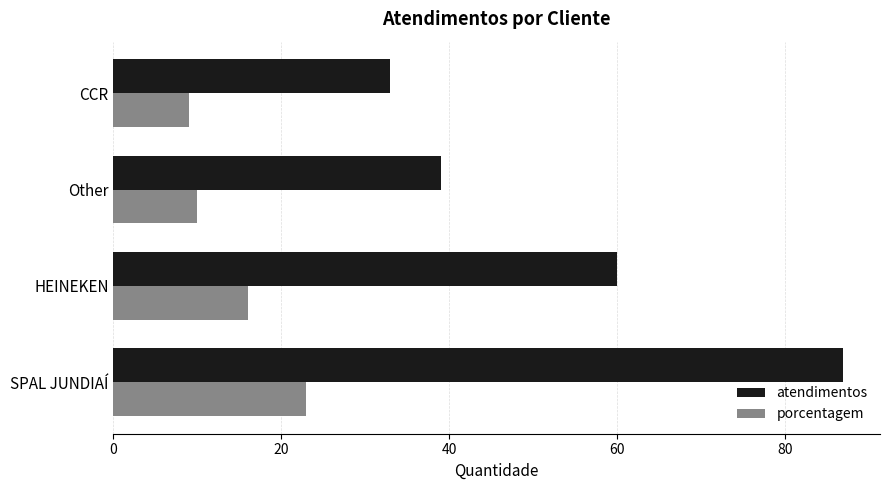

What value does the atendimentos series have at Other, to the nearest 5?

40